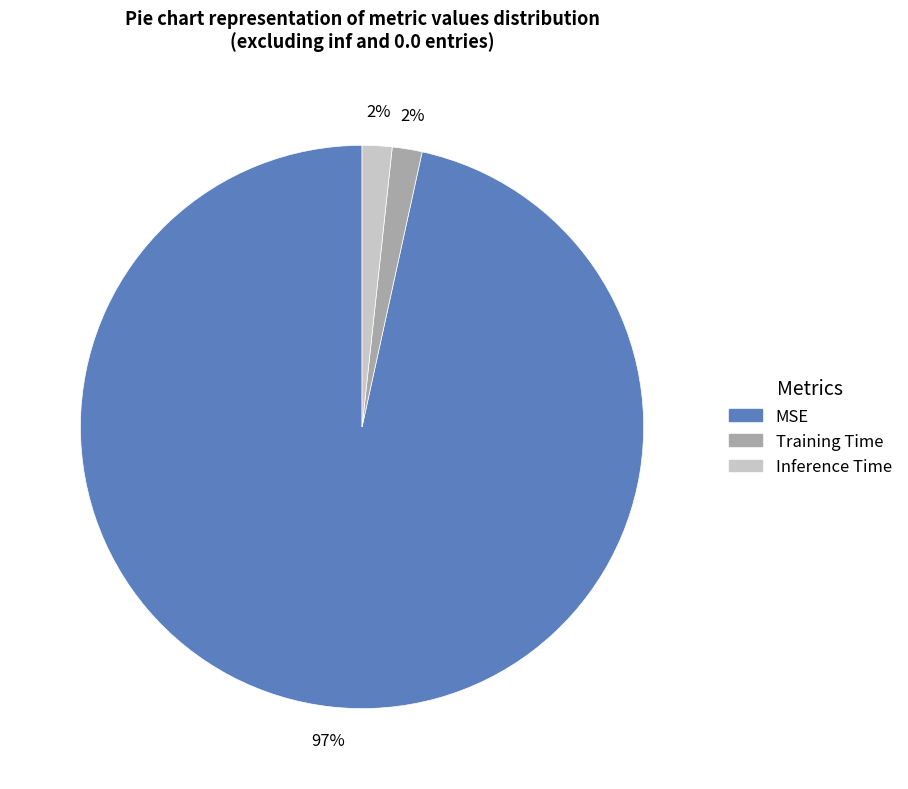

Is the sum of Training Time and MSE greater than half?

Yes